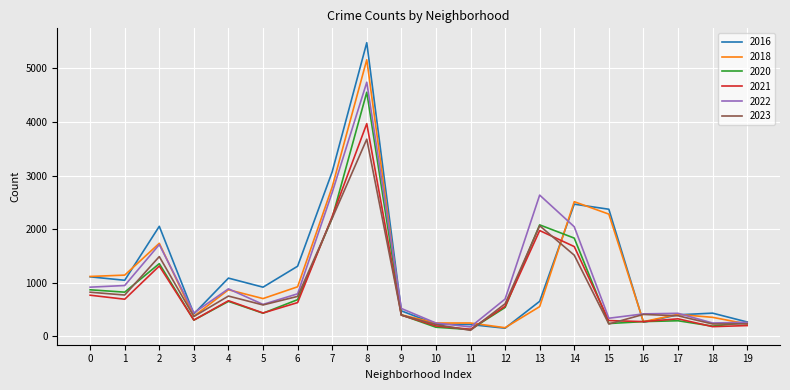

At how many categories does at least one series exceed 4892?

1